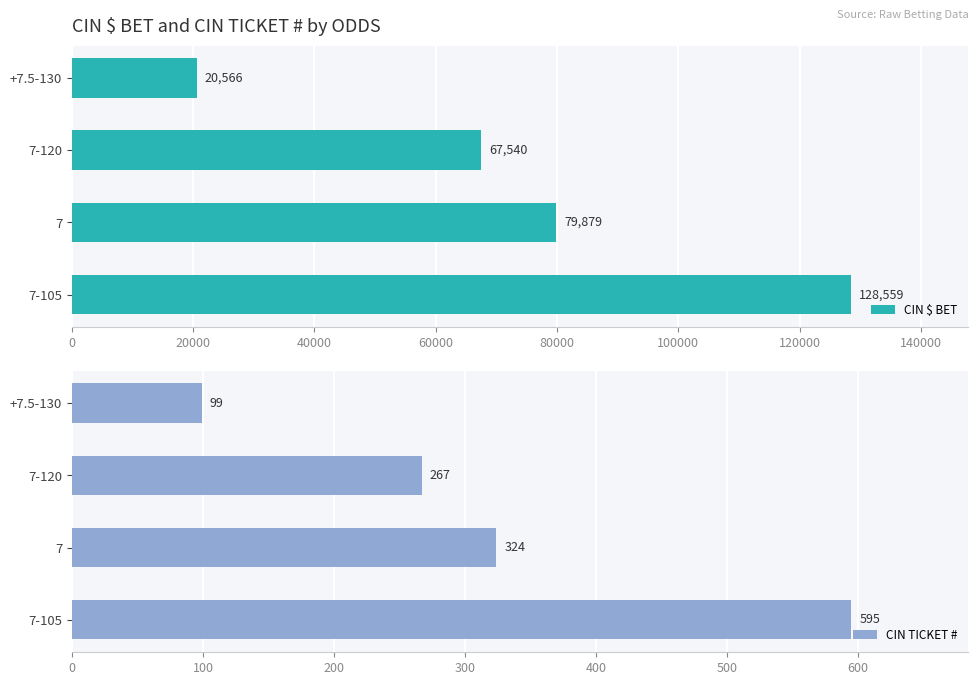

What is the sum of the CIN TICKET # values at 7-105 and 7?

919